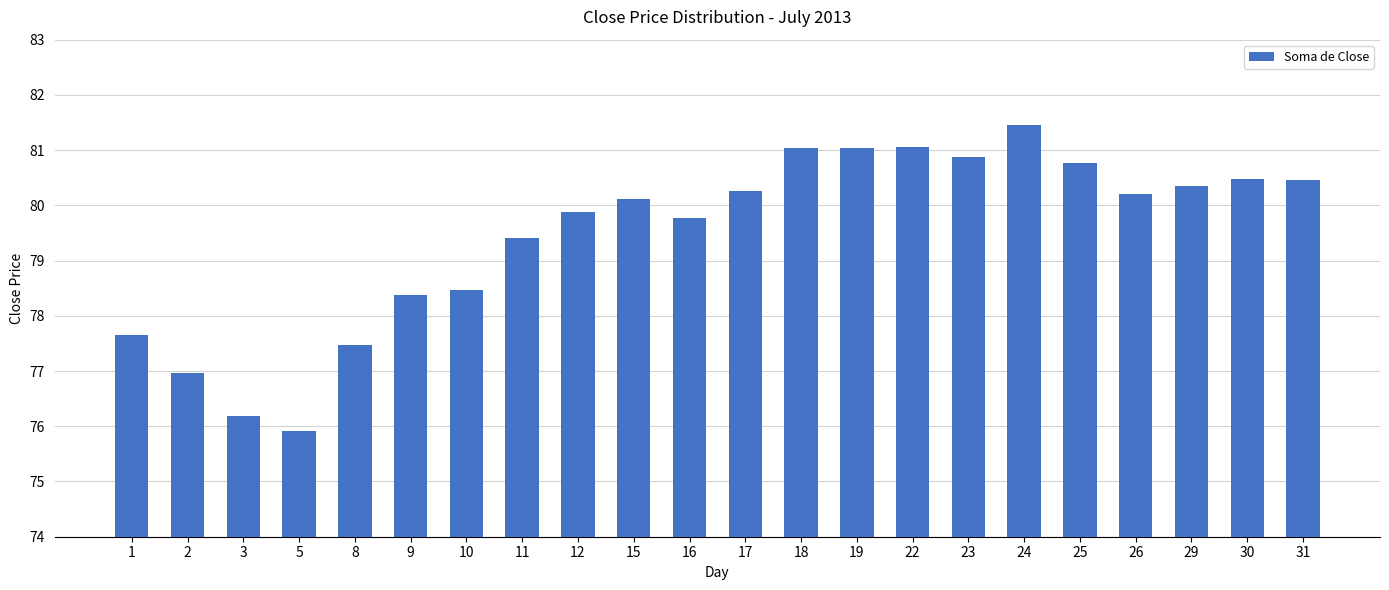

What is the maximum value shown in the chart?

81.5